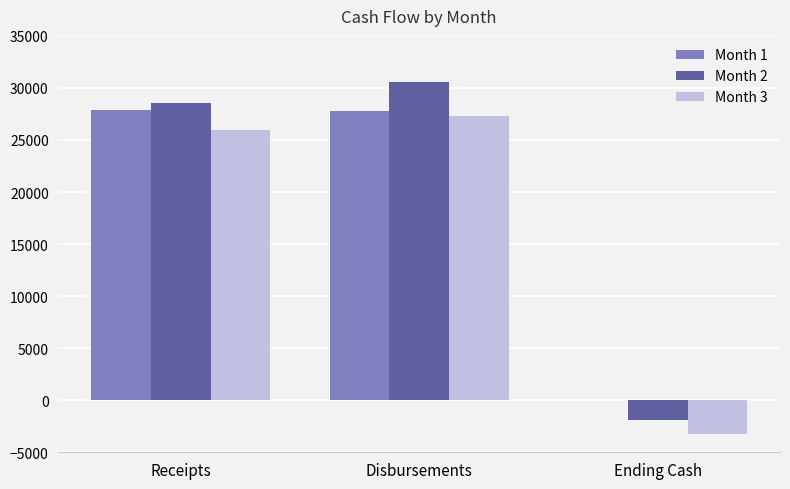

At which label does Month 3 reach its peak?

Disbursements